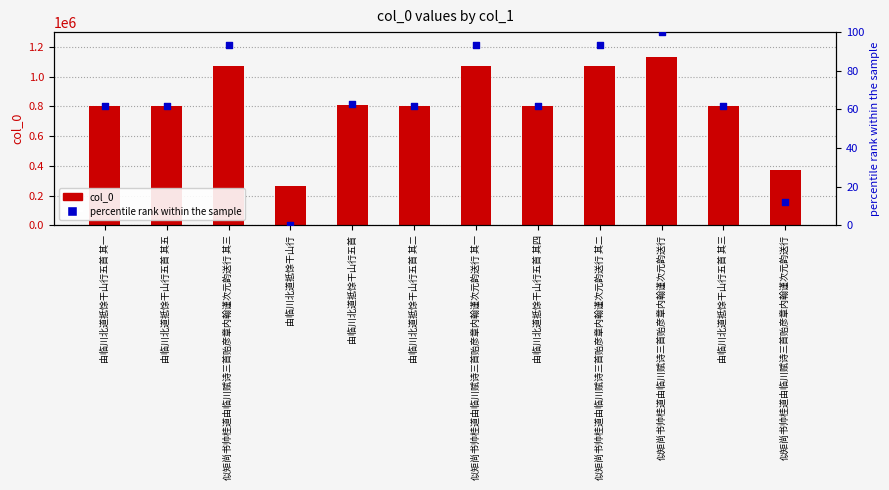

What are all the series names shown in the legend?

col_0, percentile rank within the sample